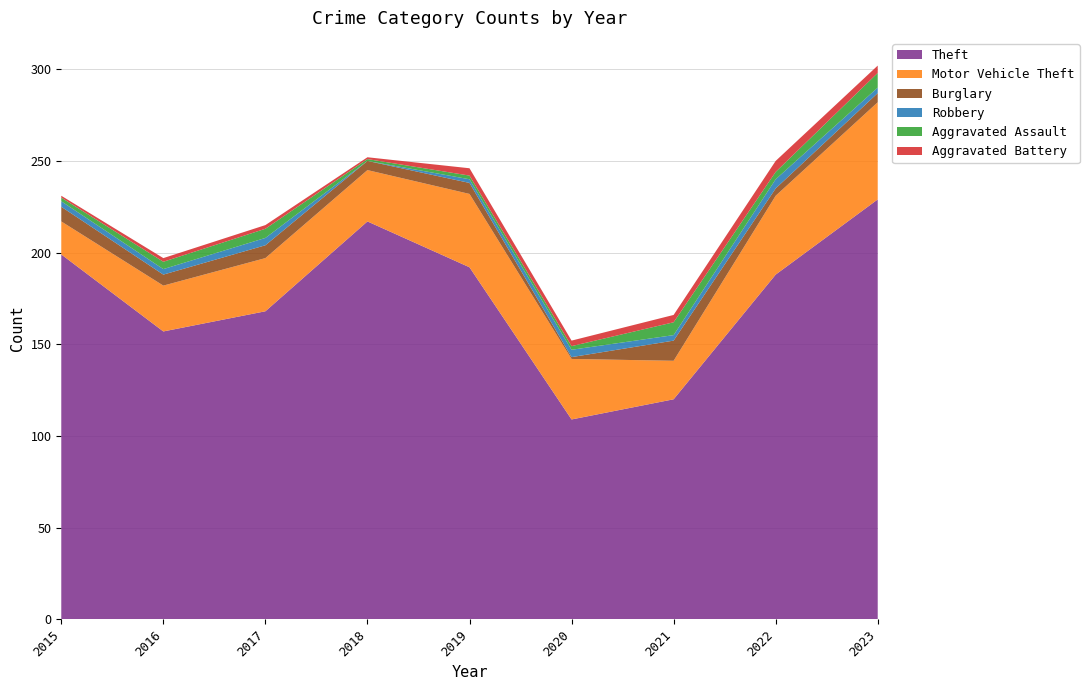

Reading left to right, extract all data points from this chart.

Theft: 2015=199	2016=157	2017=168	2018=217	2019=192	2020=109	2021=120	2022=188	2023=229
Motor Vehicle Theft: 2015=18	2016=25	2017=29	2018=28	2019=40	2020=33	2021=21	2022=43	2023=53
Burglary: 2015=8	2016=6	2017=7	2018=5	2019=6	2020=1	2021=11	2022=4	2023=5
Robbery: 2015=3	2016=3	2017=4	2018=0	2019=2	2020=4	2021=3	2022=5	2023=3
Aggravated Assault: 2015=2	2016=4	2017=5	2018=1	2019=2	2020=2	2021=7	2022=4	2023=8
Aggravated Battery: 2015=1	2016=2	2017=2	2018=1	2019=4	2020=3	2021=4	2022=6	2023=4